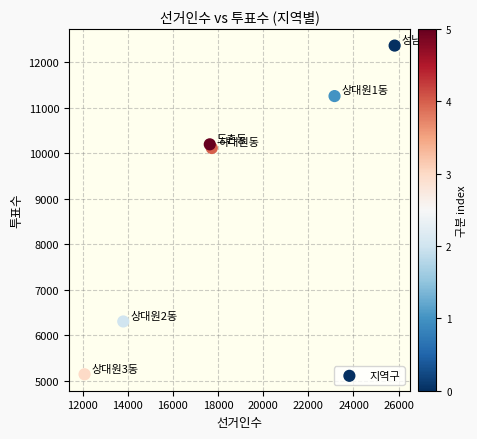

What Y value in the scatter plot is closest to 8758?

10118